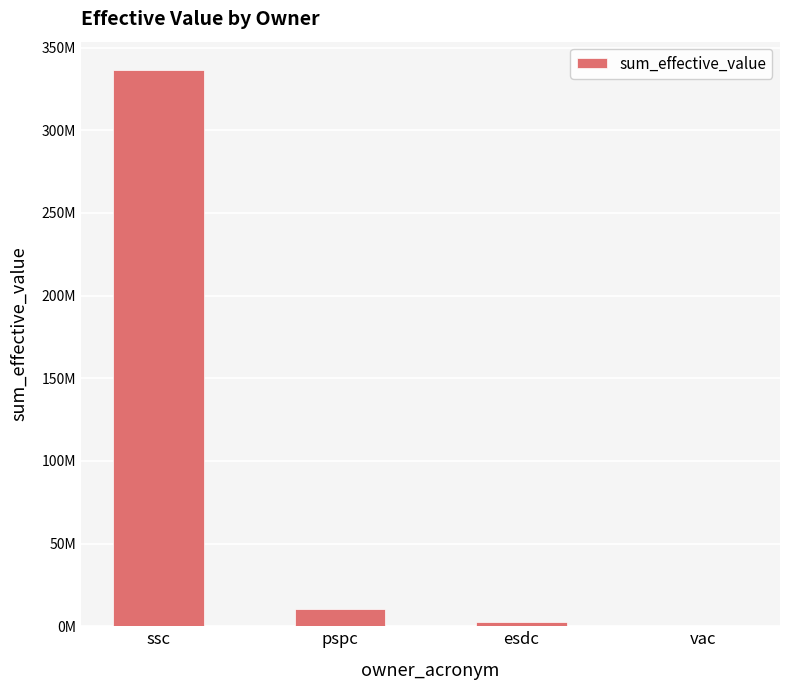

Are the bars horizontal?

No